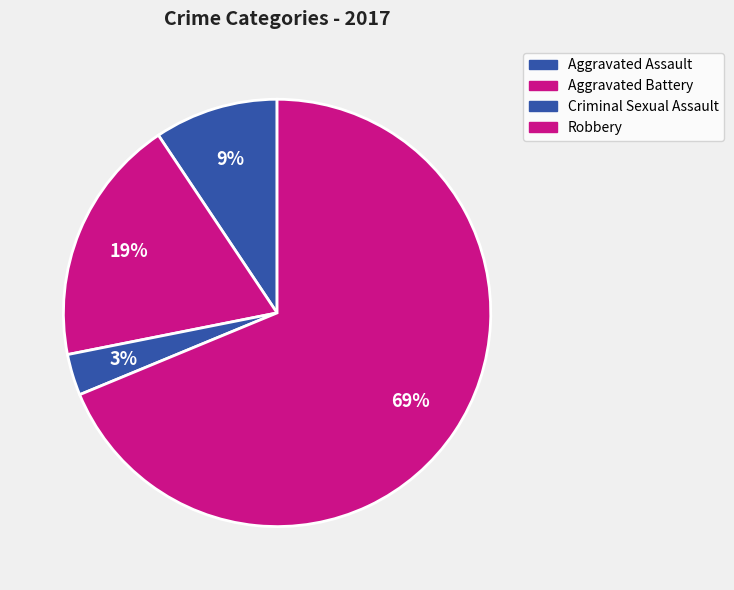

What is the smallest slice in the pie chart?

Criminal Sexual Assault